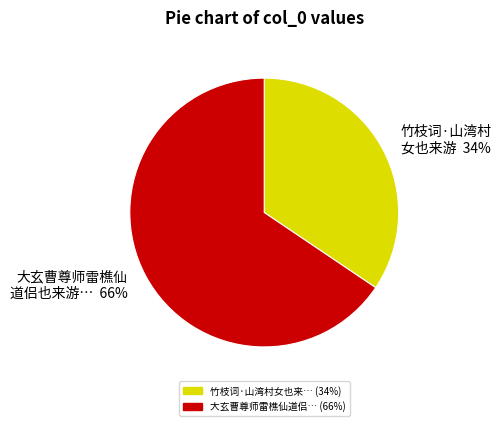

Is there any slice that represents more than half of the pie?

Yes